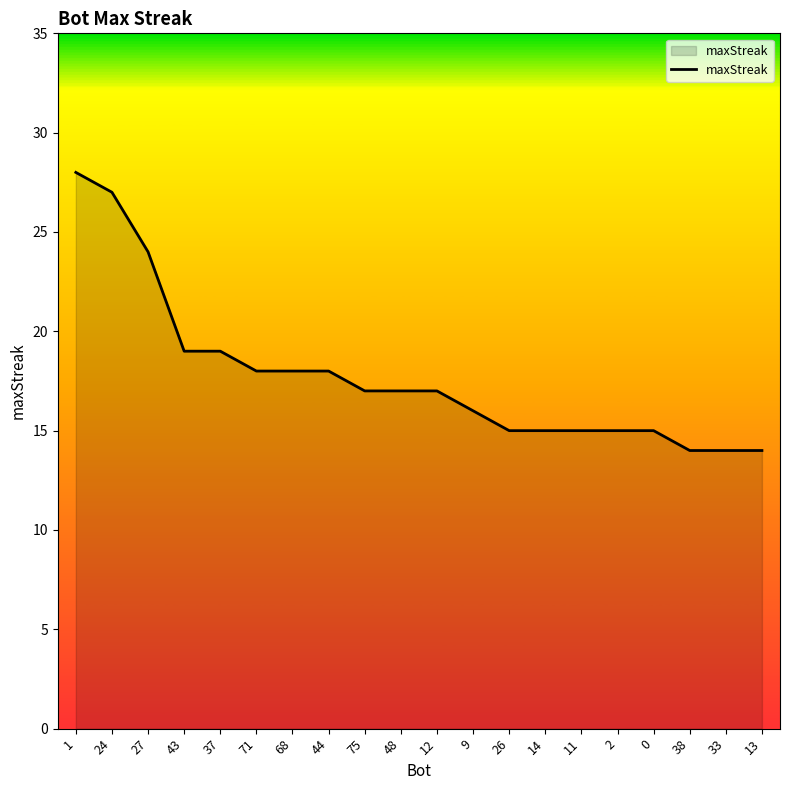

What is the average value?

18